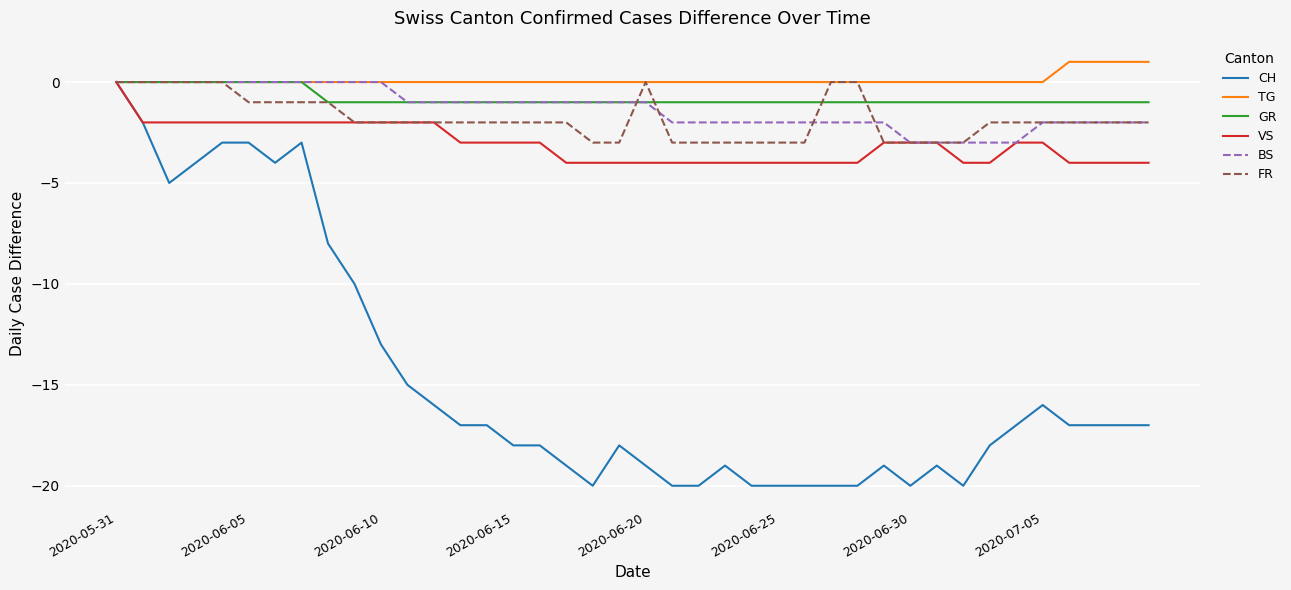

What is the minimum value shown in the chart?

-20